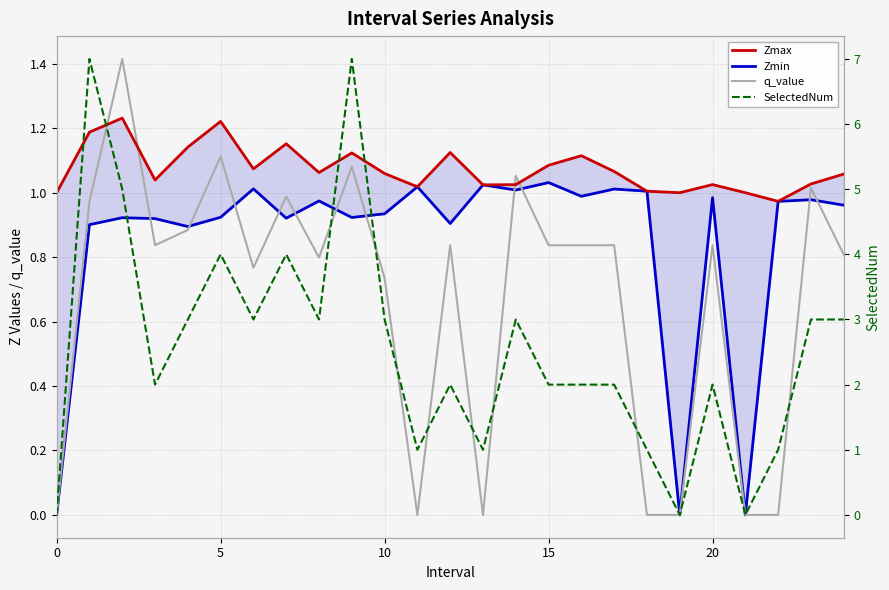

Rank the series at 23 from highest to lowest value.

SelectedNum, Zmax, q_value, Zmin